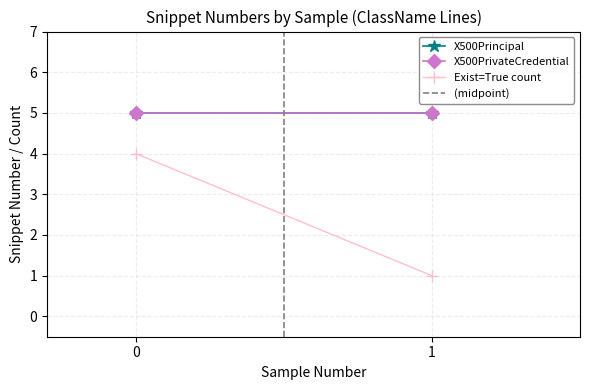

What is the sum of the X500Principal values at 0 and 1?

10